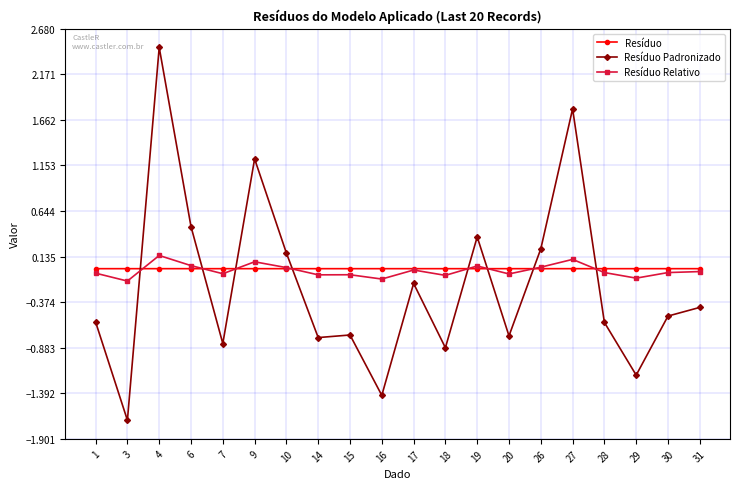

Count the number of categories in the chart.

20